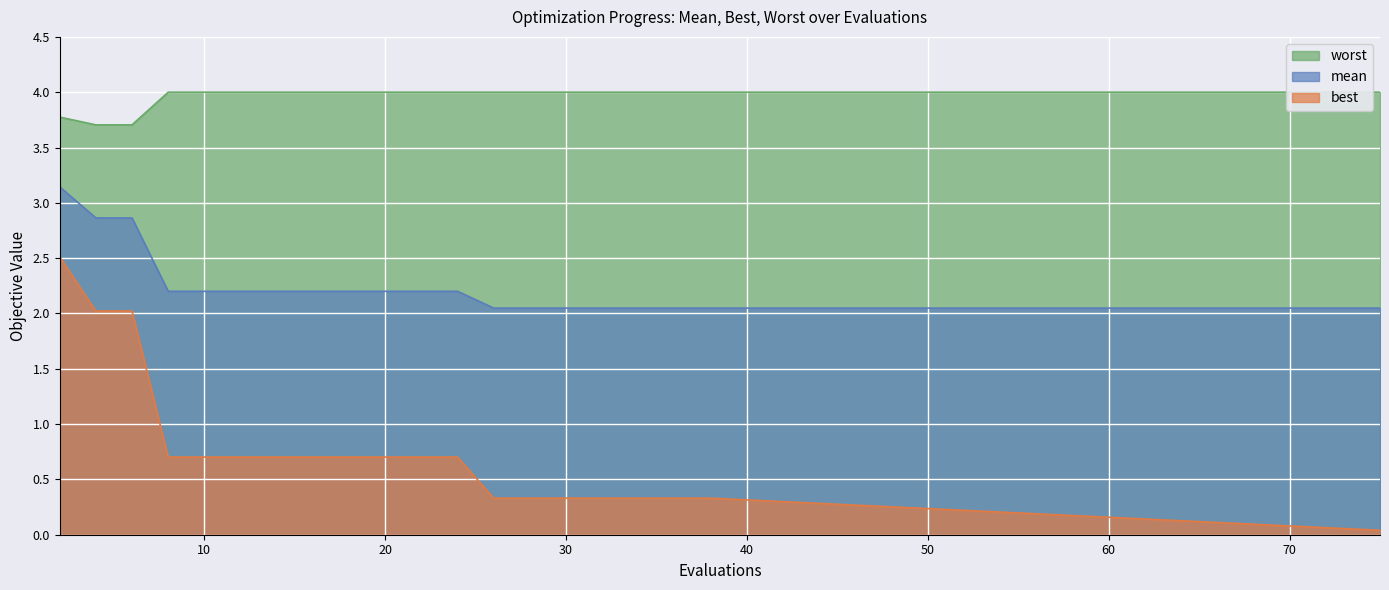

What is the difference between the mean values at 32 and 18?

0.2